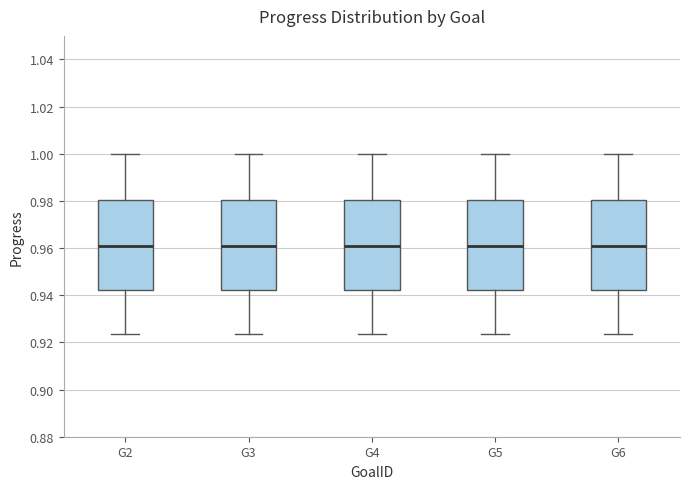

Reading left to right, read every box against the y-axis: the position of its median line, the range the box covers, and the ends of its whiskers. The values are not printed on the chart, so give them approximately, as read against the axis.

G2: median 0.960, box 0.942 to 0.980, whiskers 0.924 to 1.000
G3: median 0.960, box 0.942 to 0.980, whiskers 0.924 to 1.000
G4: median 0.960, box 0.942 to 0.980, whiskers 0.924 to 1.000
G5: median 0.960, box 0.942 to 0.980, whiskers 0.924 to 1.000
G6: median 0.960, box 0.942 to 0.980, whiskers 0.924 to 1.000